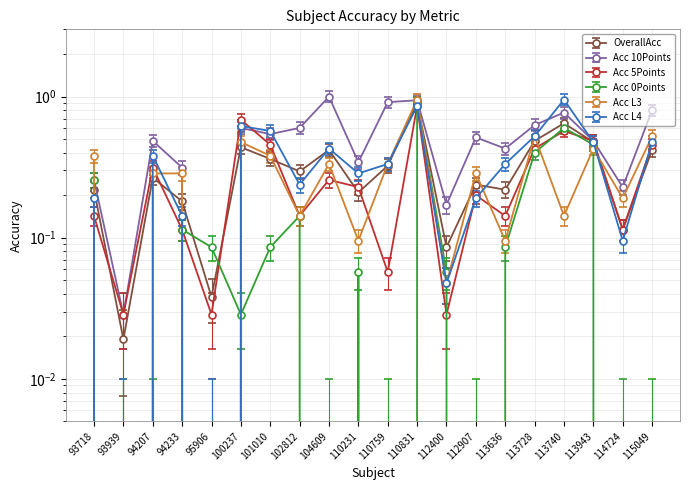

Where is Acc L3 nearest to the value 0?

93939